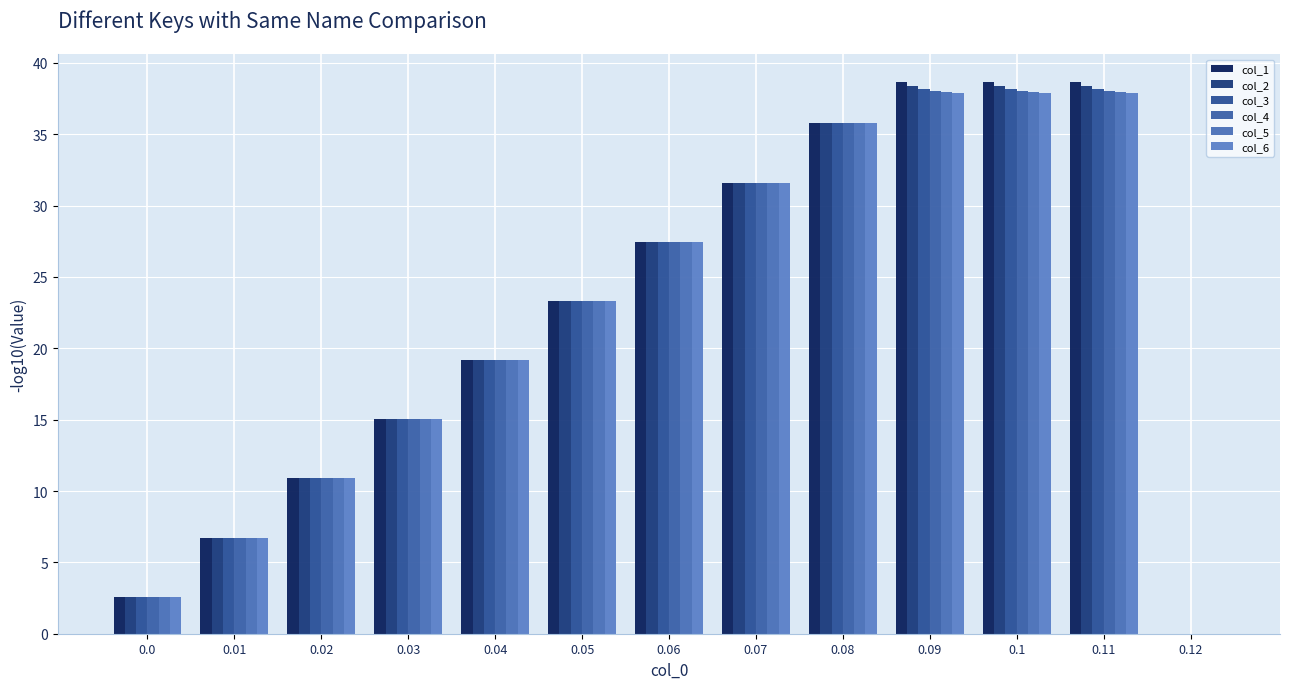

What is the difference between the maximum and minimum values in the col_5 series?

38.0